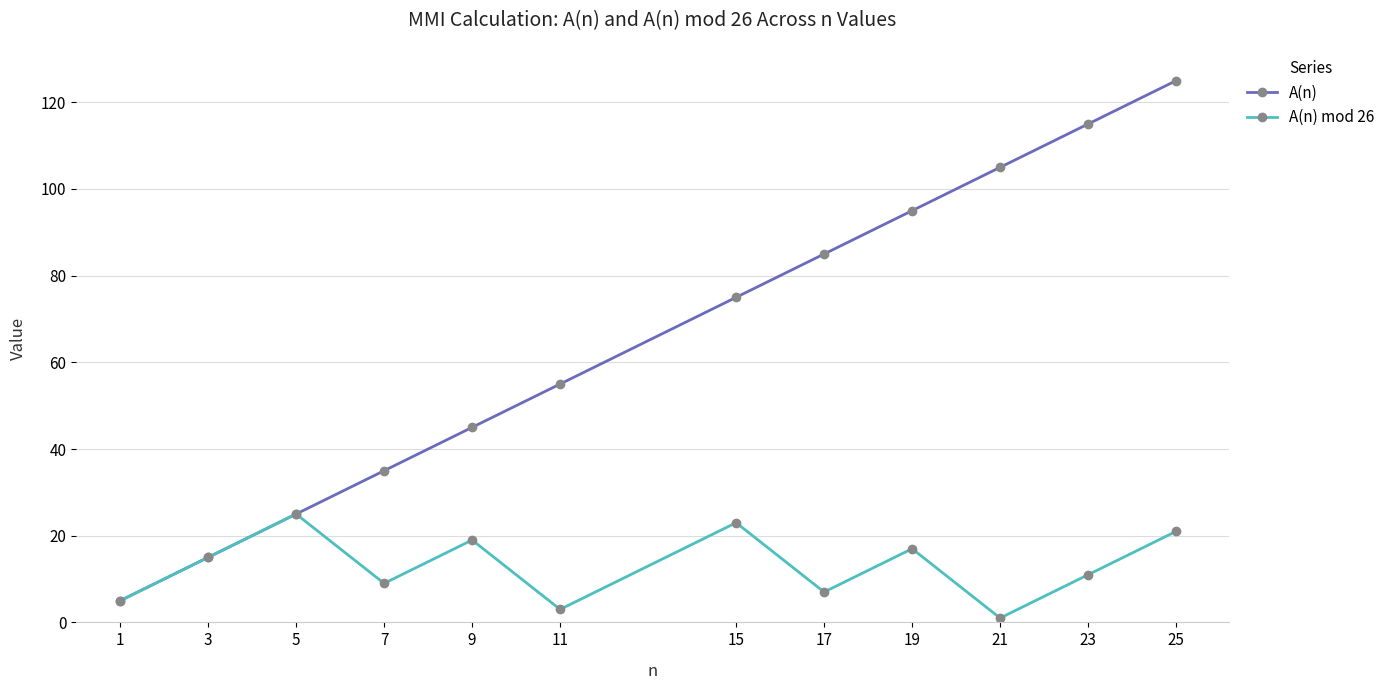

Between 19 and 23, which series saw the biggest shift?

A(n)